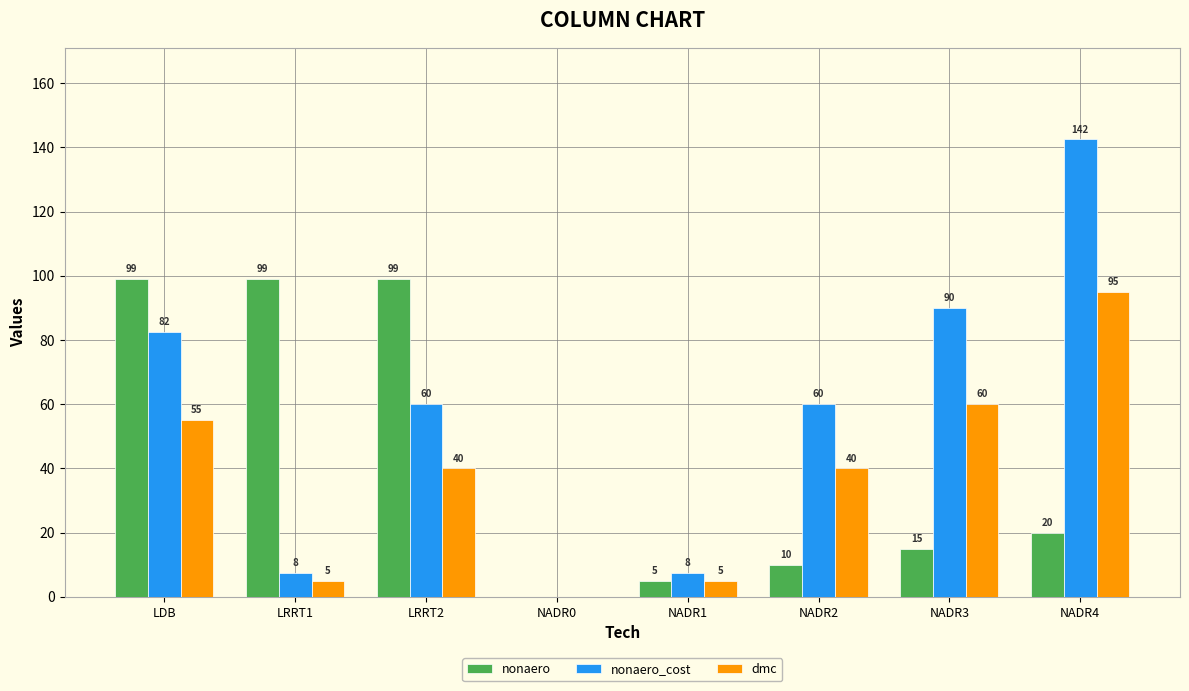

Which series has the largest total across all categories?

nonaero_cost